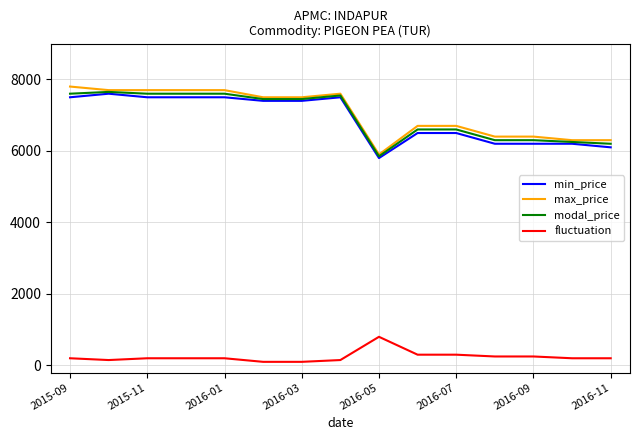

At how many categories does at least one series exceed 3435?

15